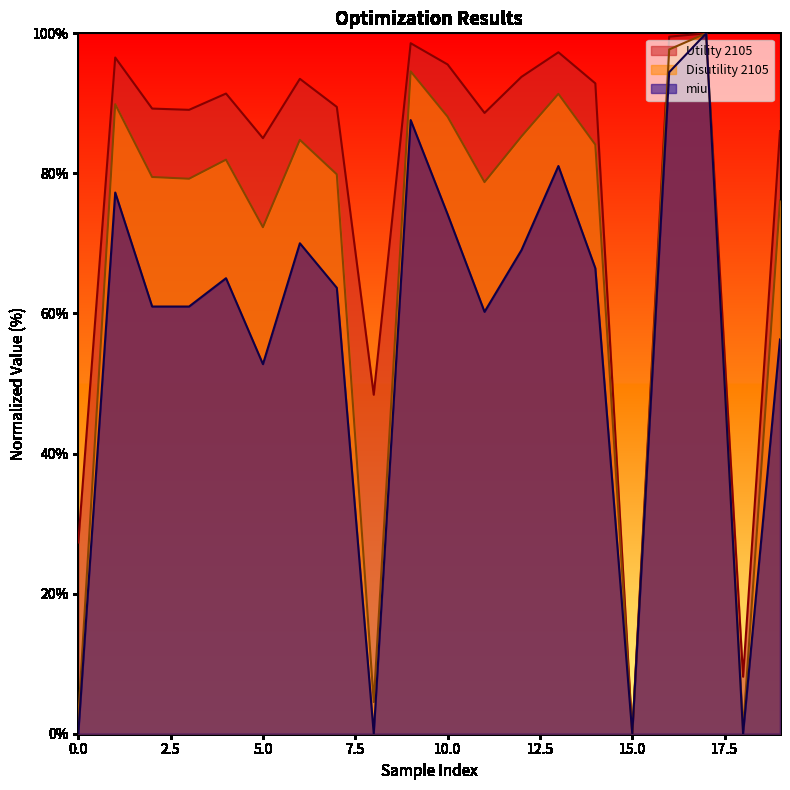

True or false: Disutility 2105 and Utility 2105 cross at least once.

False